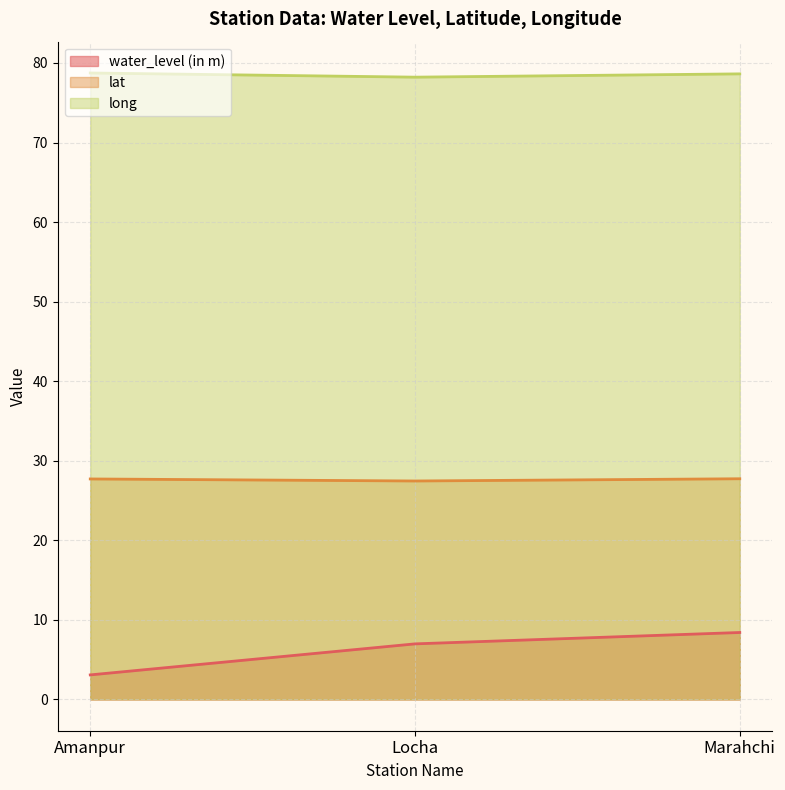

Reading left to right, transcribe all the data shown in this chart.

water_level (in m): Amanpur=3.1	Locha=7.0	Marahchi=8.4
lat: Amanpur=27.7	Locha=27.5	Marahchi=27.7
long: Amanpur=78.7	Locha=78.2	Marahchi=78.6